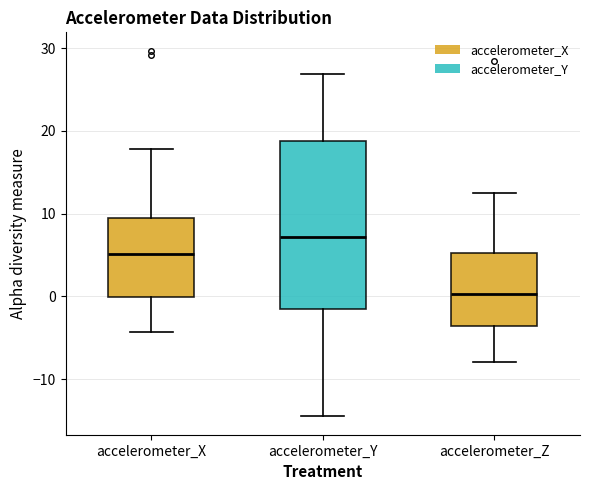

Reading left to right, transcribe this box plot: for each box, give where its median line is, the range the box spans, and where its two whiskers end, as read against the y-axis. The values are not printed on the chart, so give them approximately, as read against the axis.

accelerometer_X: median 5, box 0 to 9, whiskers -4 to 18
accelerometer_Y: median 7, box -2 to 19, whiskers -15 to 27
accelerometer_Z: median 0, box -4 to 5, whiskers -8 to 12